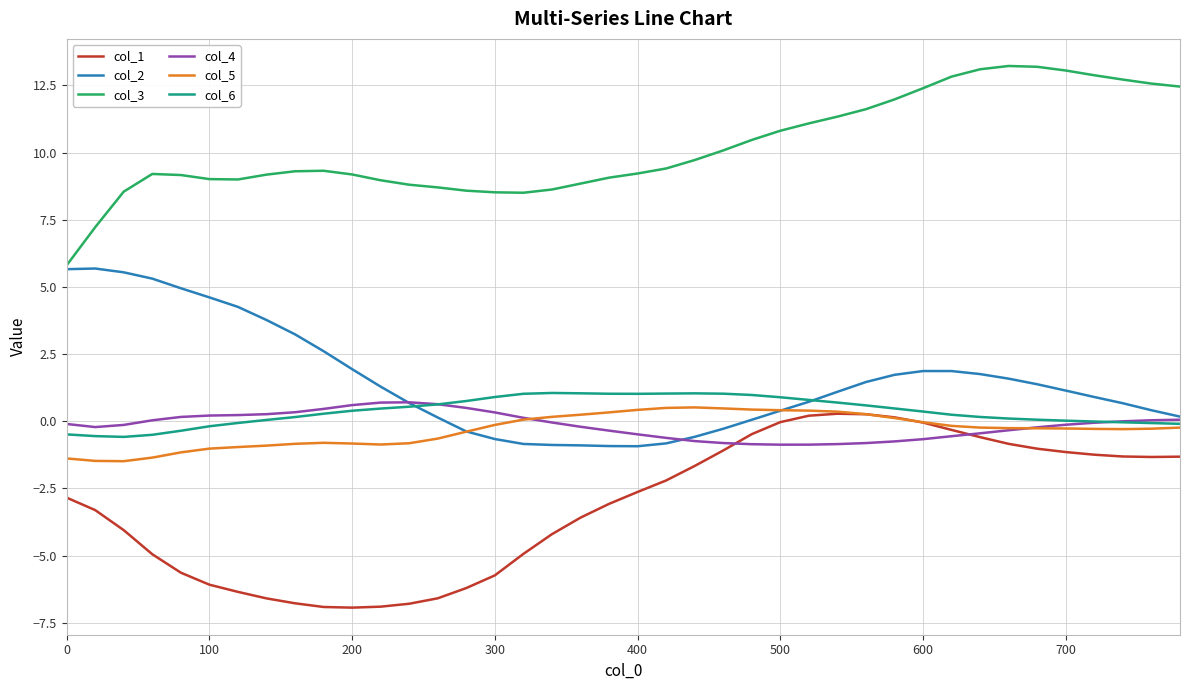

True or false: col_3 and col_4 intersect in this chart.

False